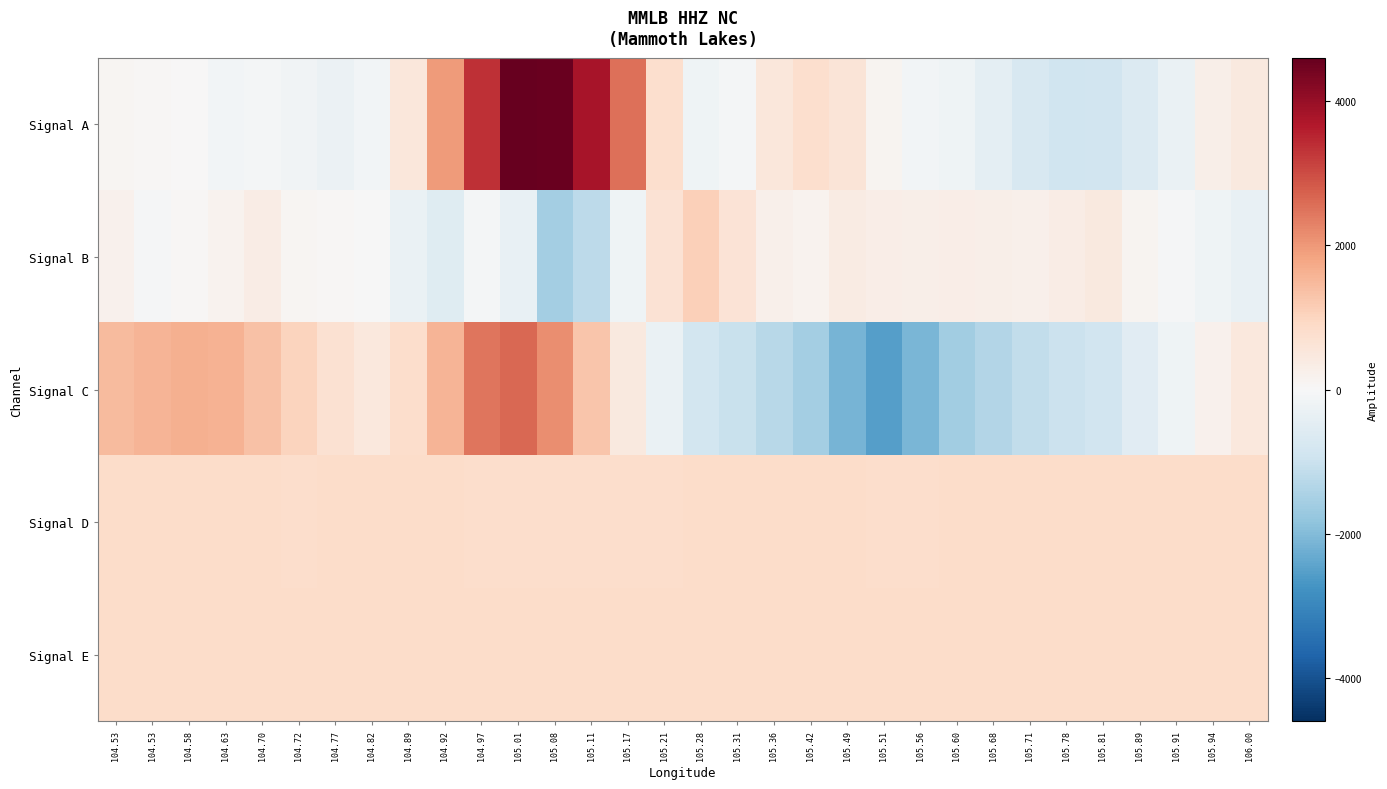

Which has a higher value, 105.94 or 104.92?

104.92